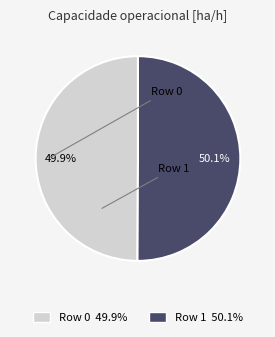

Is there a majority slice in this chart?

Yes